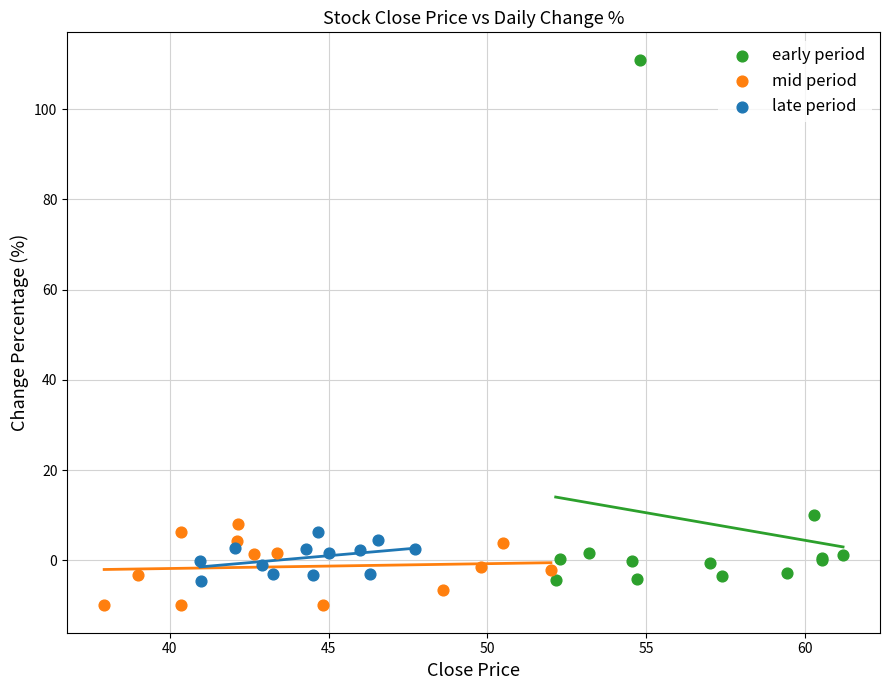

Which series has the largest Y range (max minus min)?

early period